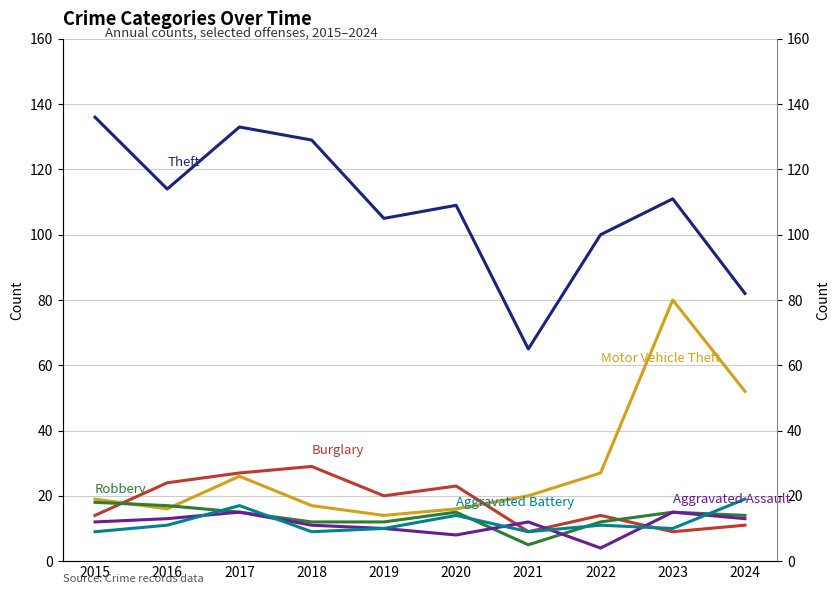

What is the total value across all series at 2017?

233